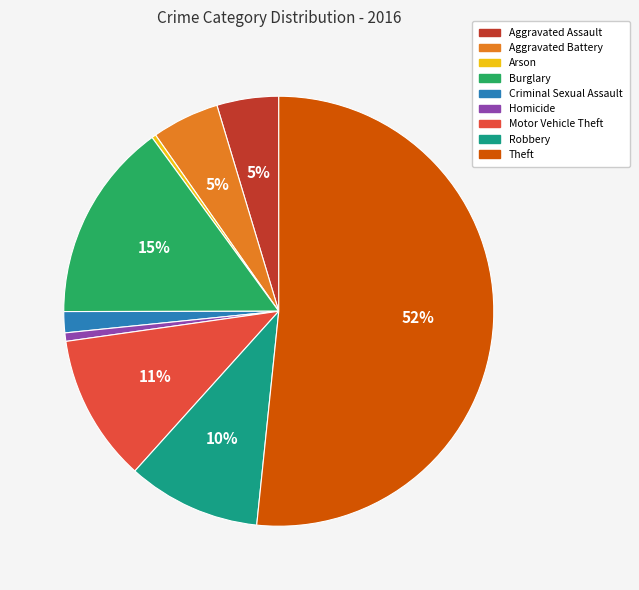

Combined, do Criminal Sexual Assault and Theft account for over 50%?

Yes